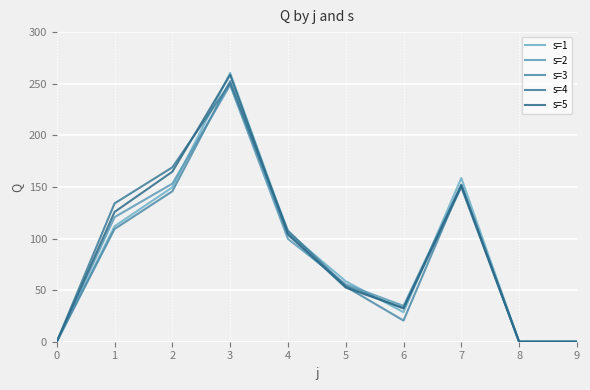

How many lines are shown in the chart?

5